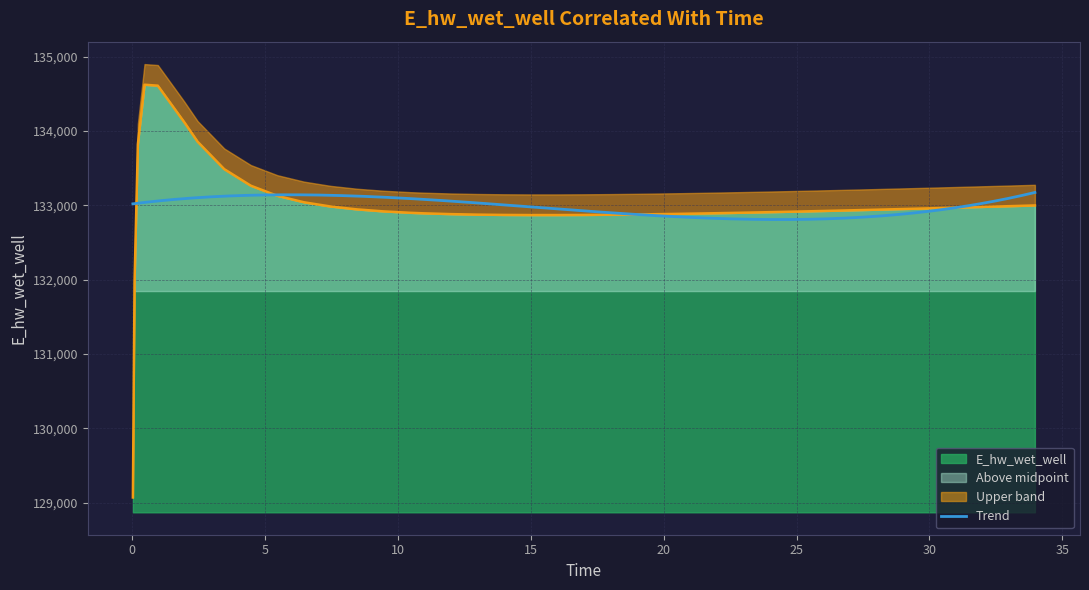

Rank the categories by value from highest to lowest.

0.46875, 0.96875, 1.96875, 2.46875, 0.21875, 3.46875, 4.46875, 5.46875, 6.46875, 33.96875, 32.96875, 7.46875, 31.96875, 30.96875, 29.96875, 28.96875, 8.46875, 27.96875, 27.46875, 26.46875, 25.46875, 9.46875, 24.46875, 23.46875, 10.46875, 22.46875, 10.96875, 21.46875, 20.46875, 11.96875, 19.46875, 18.96875, 12.96875, 17.96875, 13.96875, 16.96875, 15.96875, 14.96875, 0.09375, 0.03125